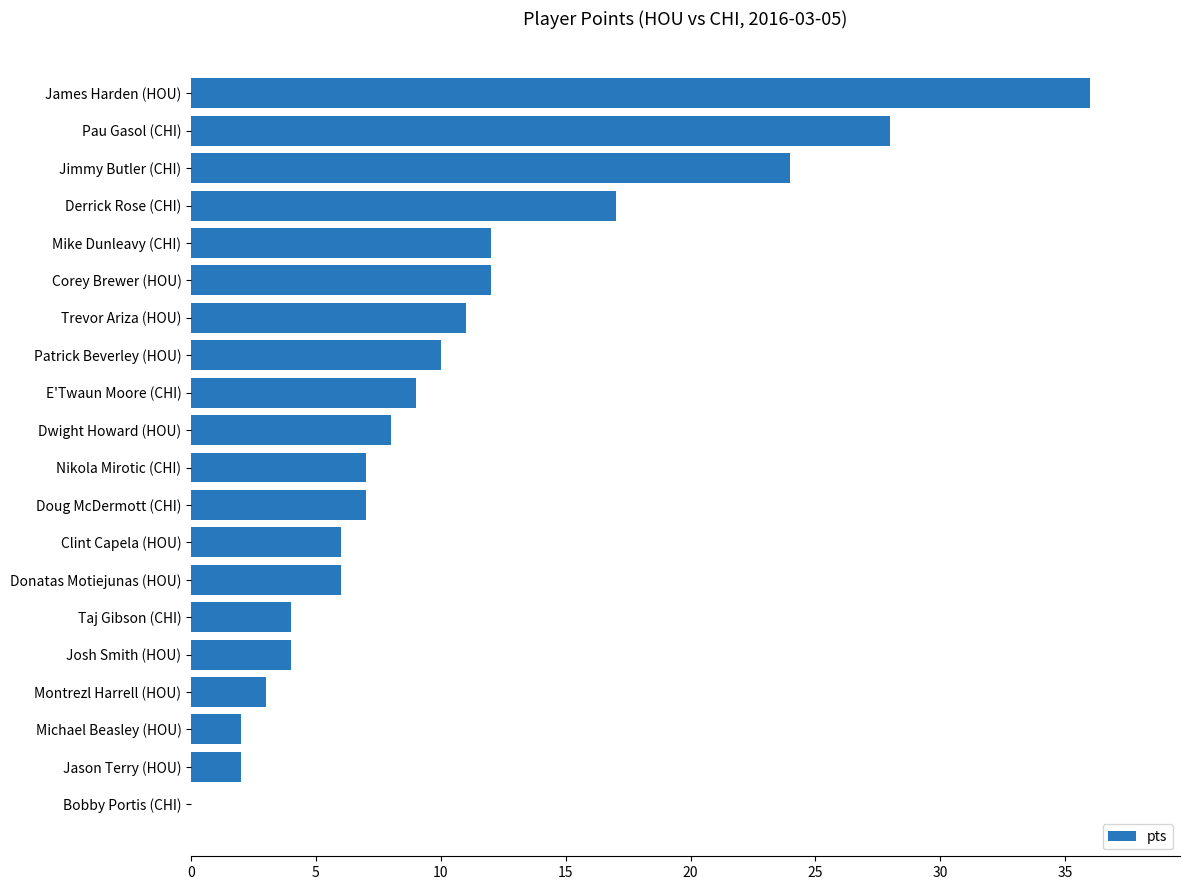

How many positive values are there?

19